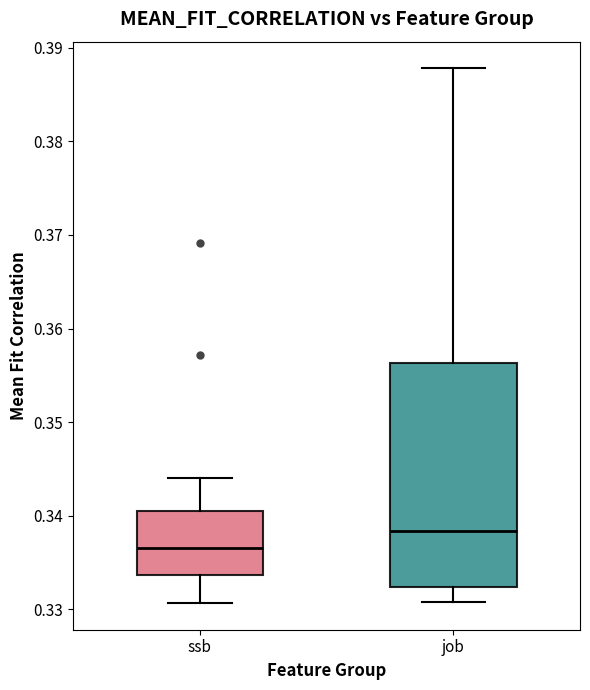

Comparing the boxes themselves (not the whiskers), which one is the tallest?

job